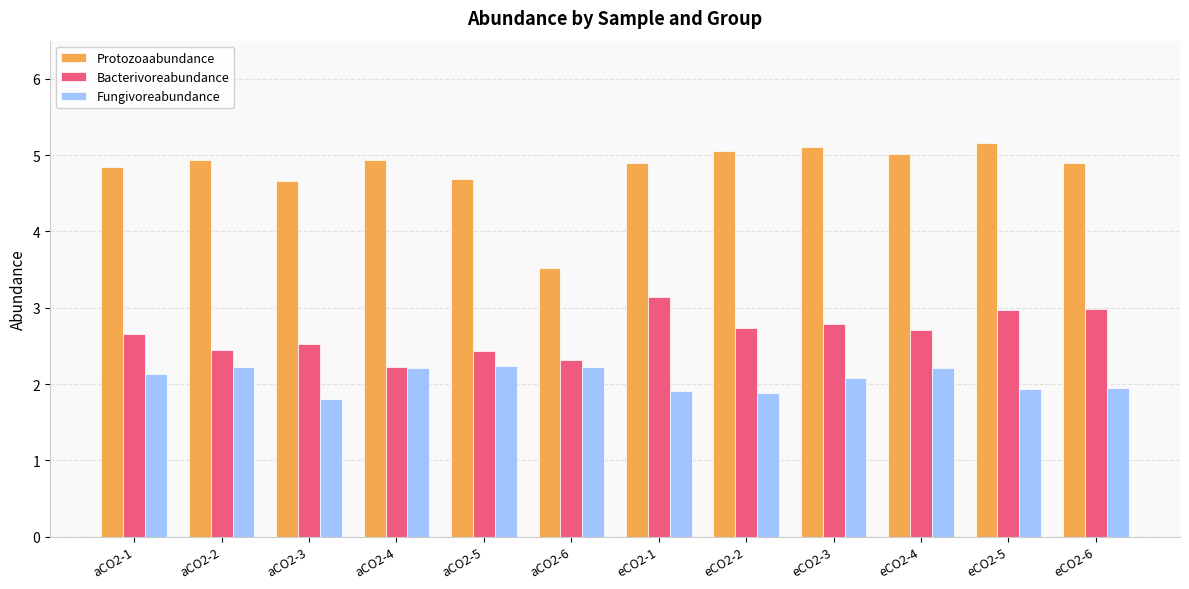

Which series has the widest spread of values?

Protozoaabundance